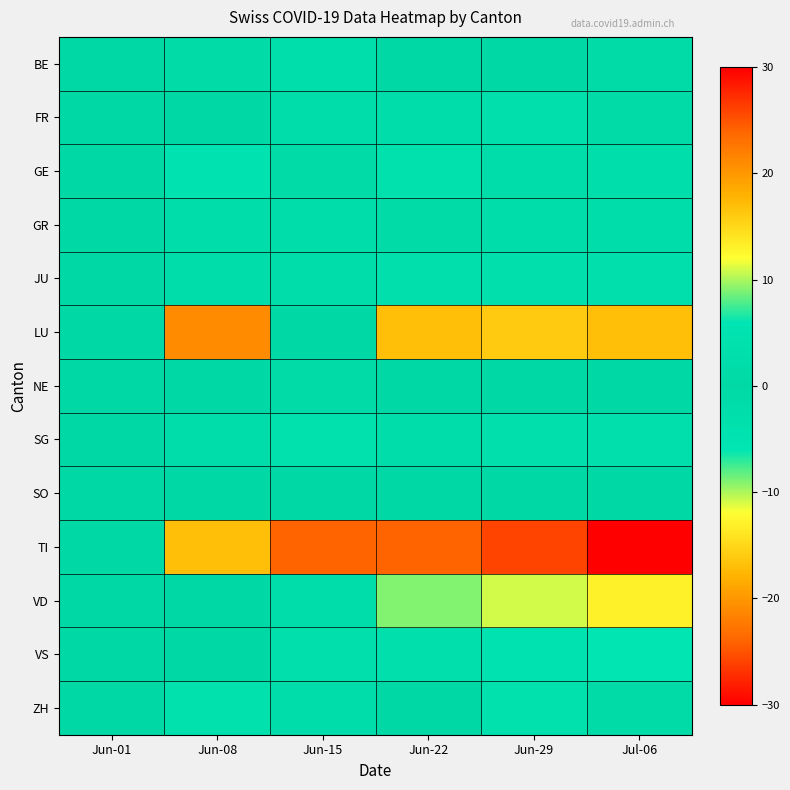

What is the spread (max minus min) of values at Jun-29?

28